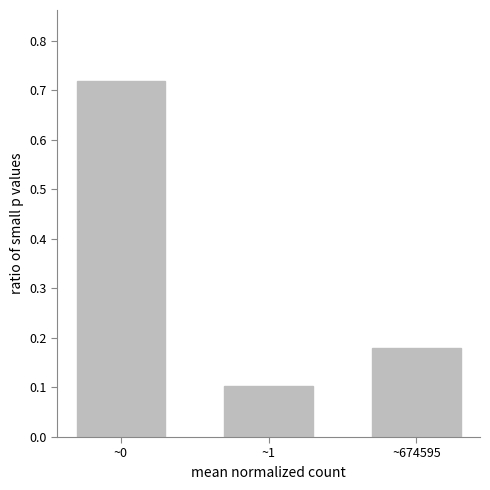

Is it true that the value at ~1 is 0.1?

True